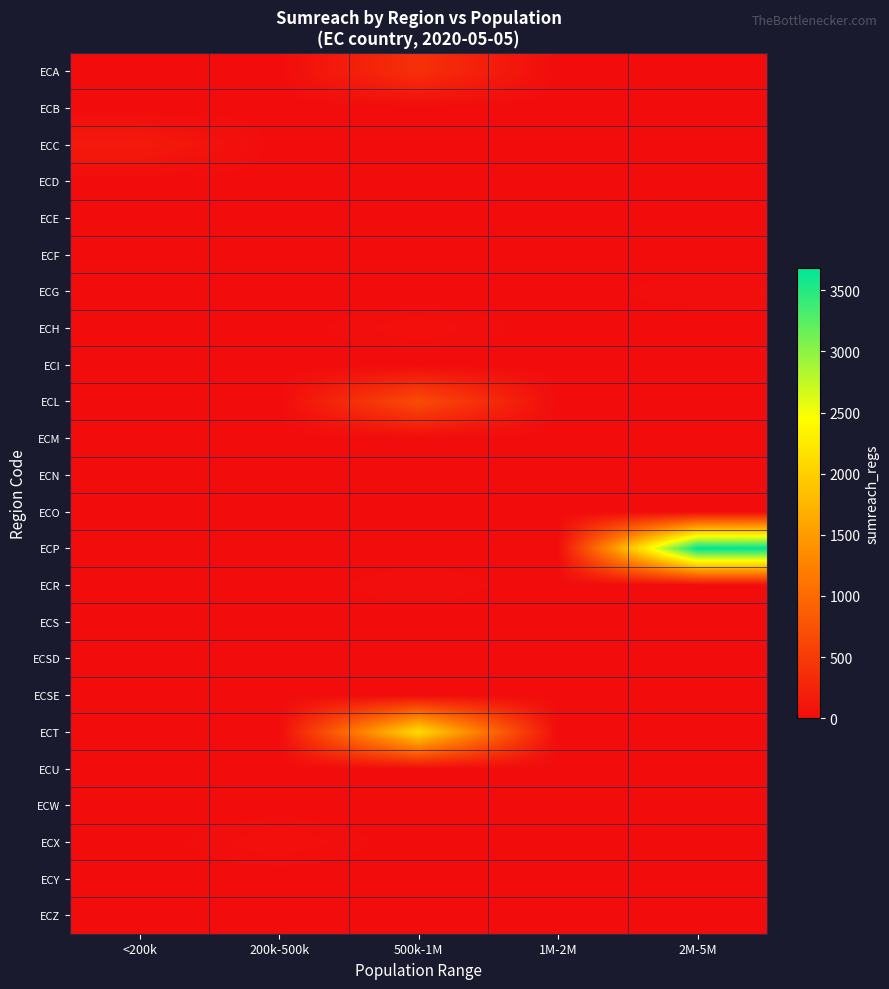

List the series in order of their peak value, lowest first.

ECB, ECD, ECF, ECI, ECM, ECN, ECO, ECS, ECSD, ECSE, ECU, ECW, ECY, ECZ, ECE, ECG, ECR, ECH, ECX, ECC, ECA, ECL, ECT, ECP